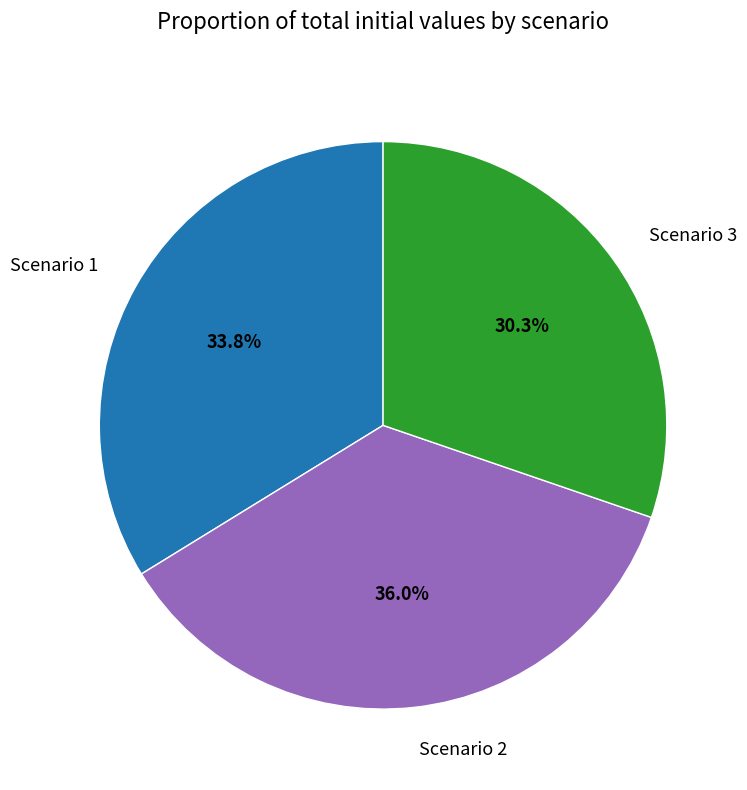

Which has a higher value, Scenario 2 or Scenario 3?

Scenario 2